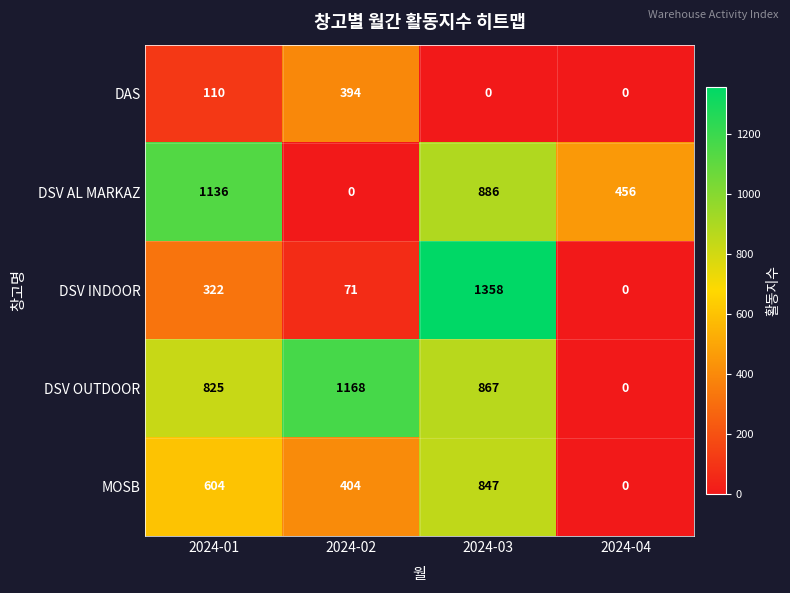

At how many categories does at least one series exceed 1302?

1